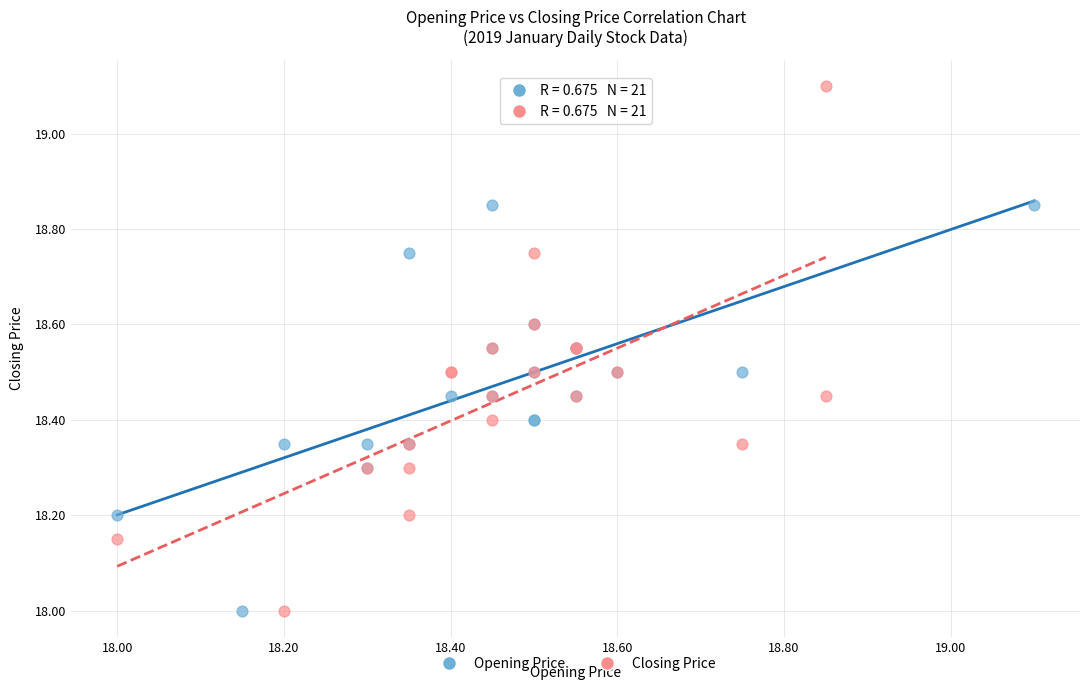

Which series has the largest Y range (max minus min)?

Closing Price